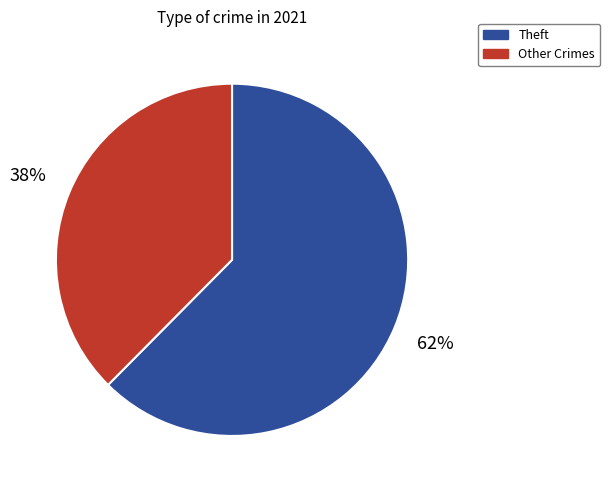

How many segments does this pie chart have?

2